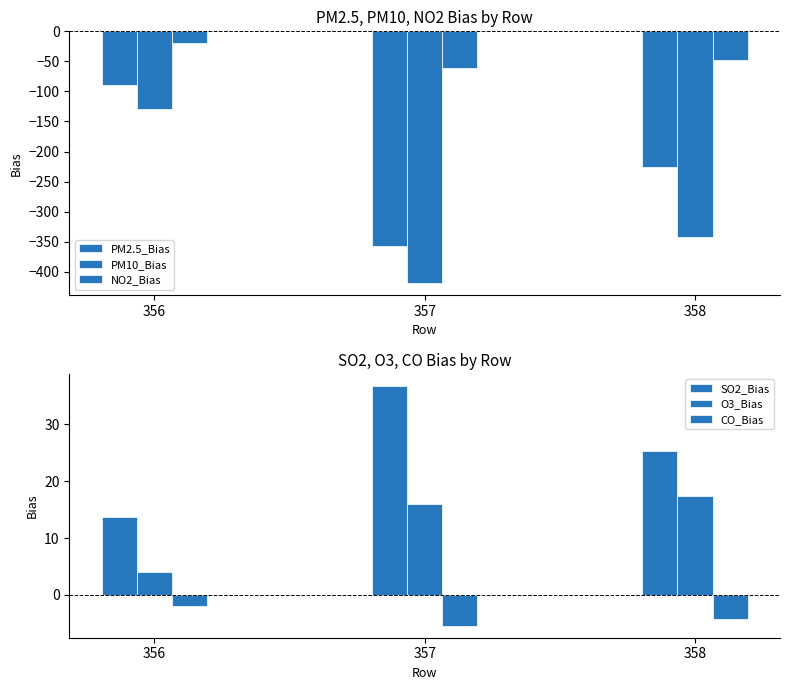

Is the value of CO_Bias at 356 greater than the value of SO2_Bias at 358?

No